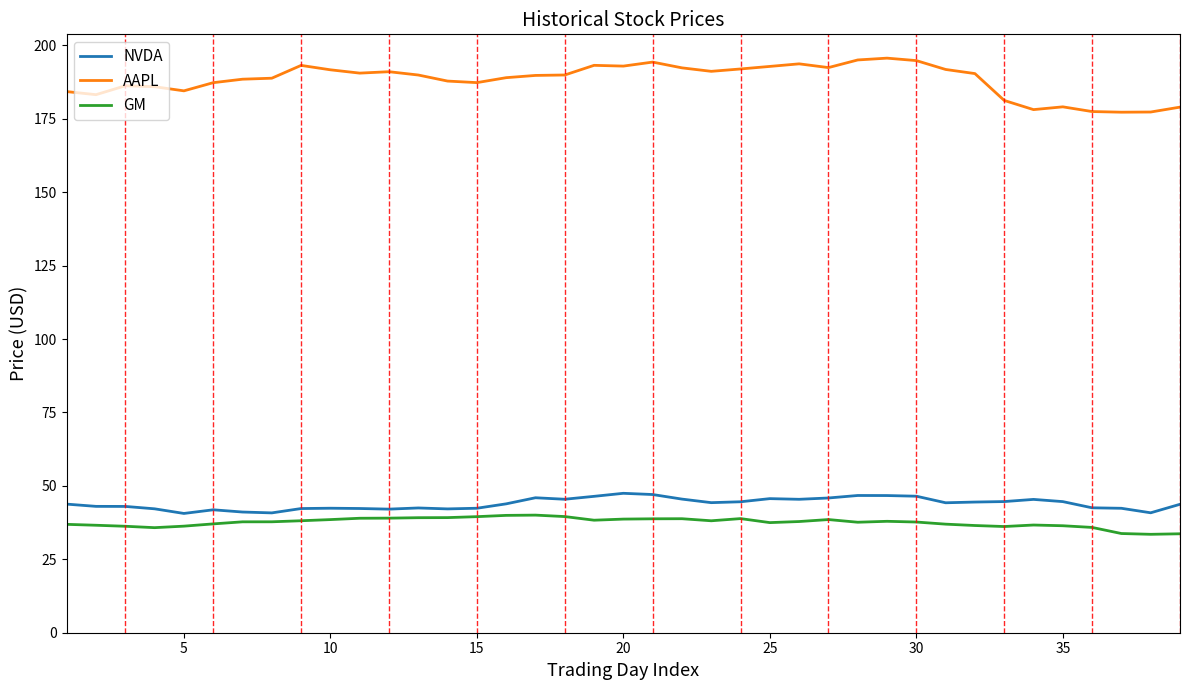

What is the average value of the AAPL series?

188.3